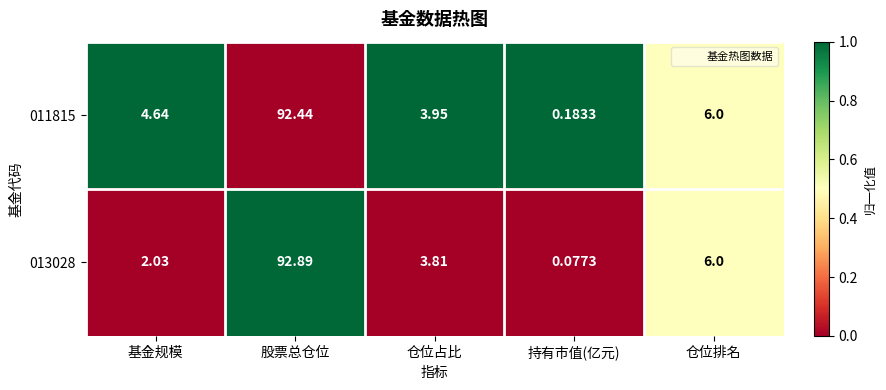

Where is 011815 nearest to the value 46?

仓位排名